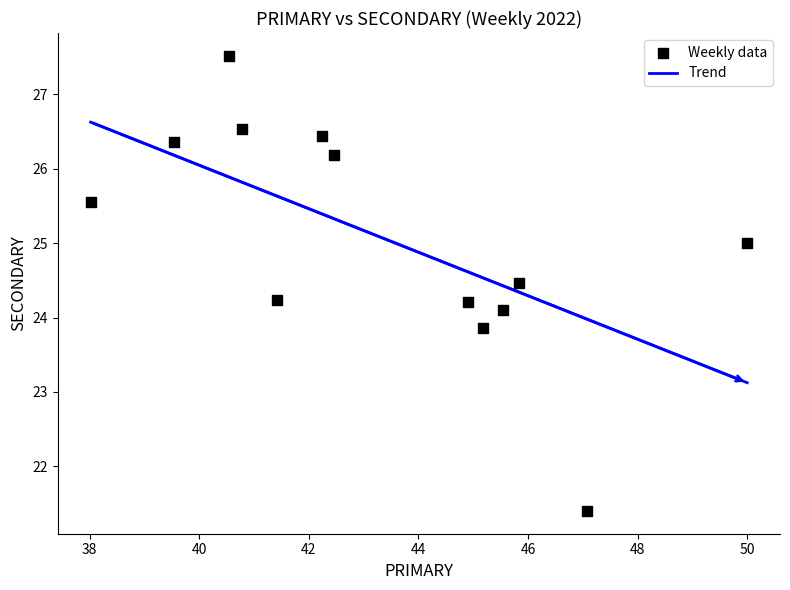

What is the range of Y values (max minus min)?

6.1